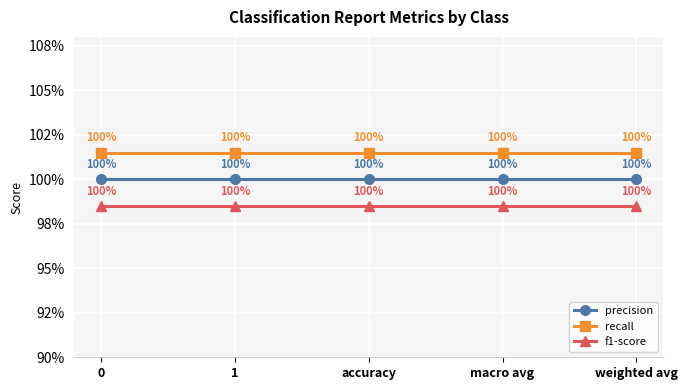

What is the label of the 1st point from the right?

weighted avg